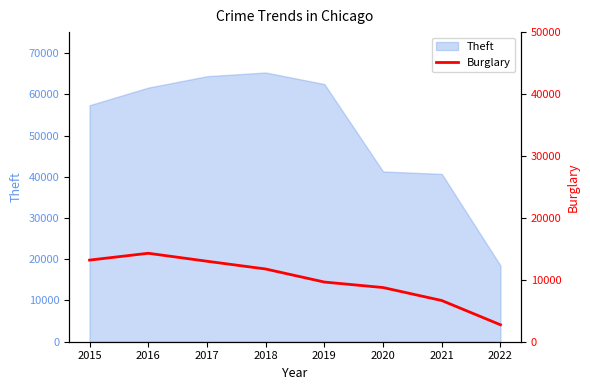

How many values exceed 11746?

3